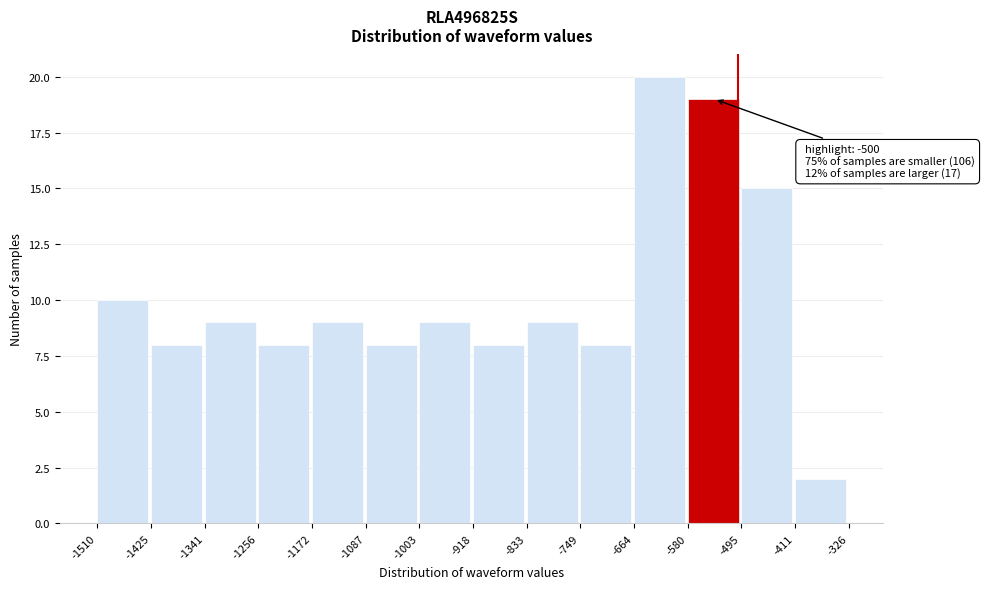

Over which range of the x-axis is the bar tallest?

-664 to -580